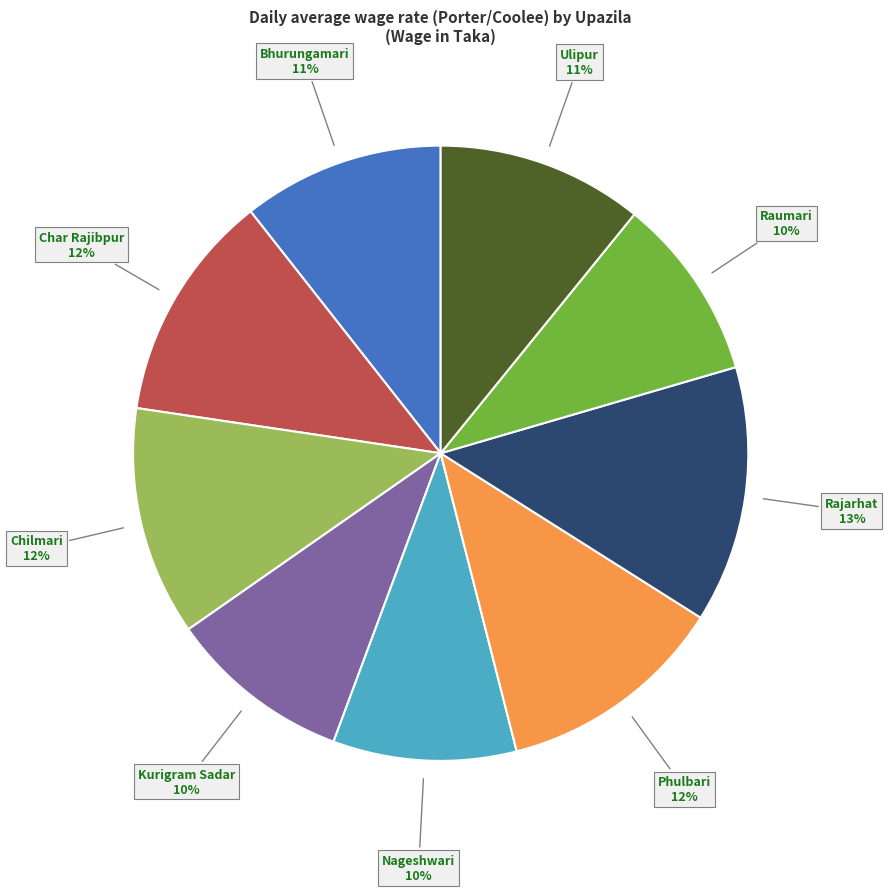

Is there any slice that represents more than half of the pie?

No